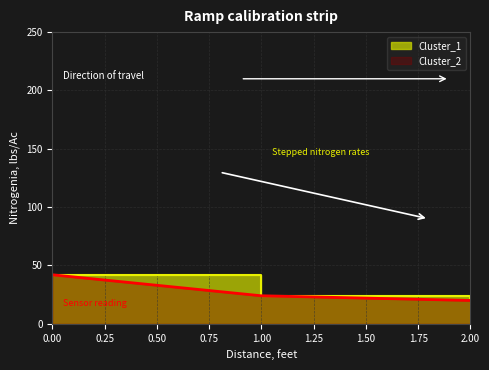

Count the Cluster_1 values in the range 20 to 42.

3